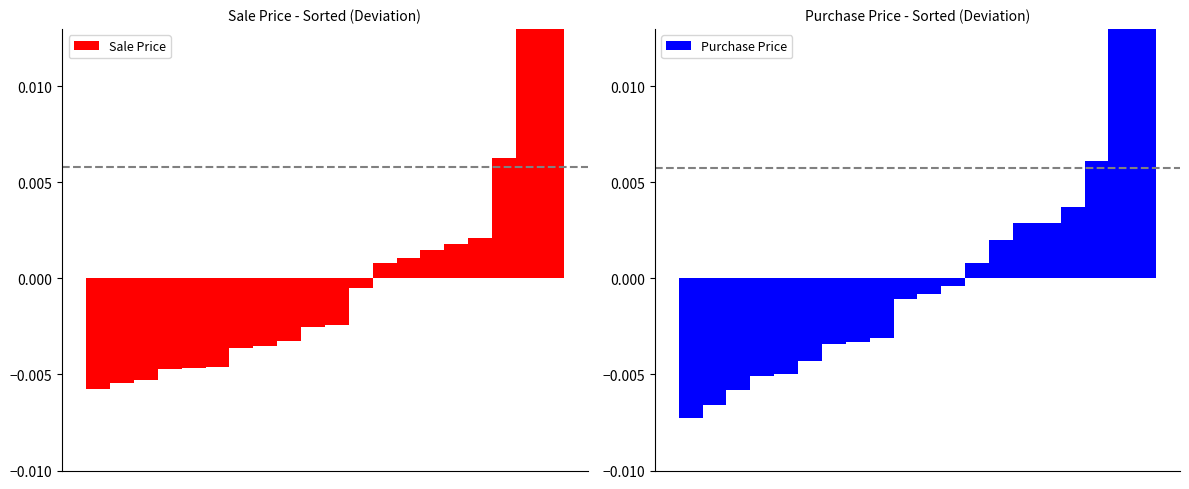

True or false: Sale Price has a value of -0.0 at 8.

True